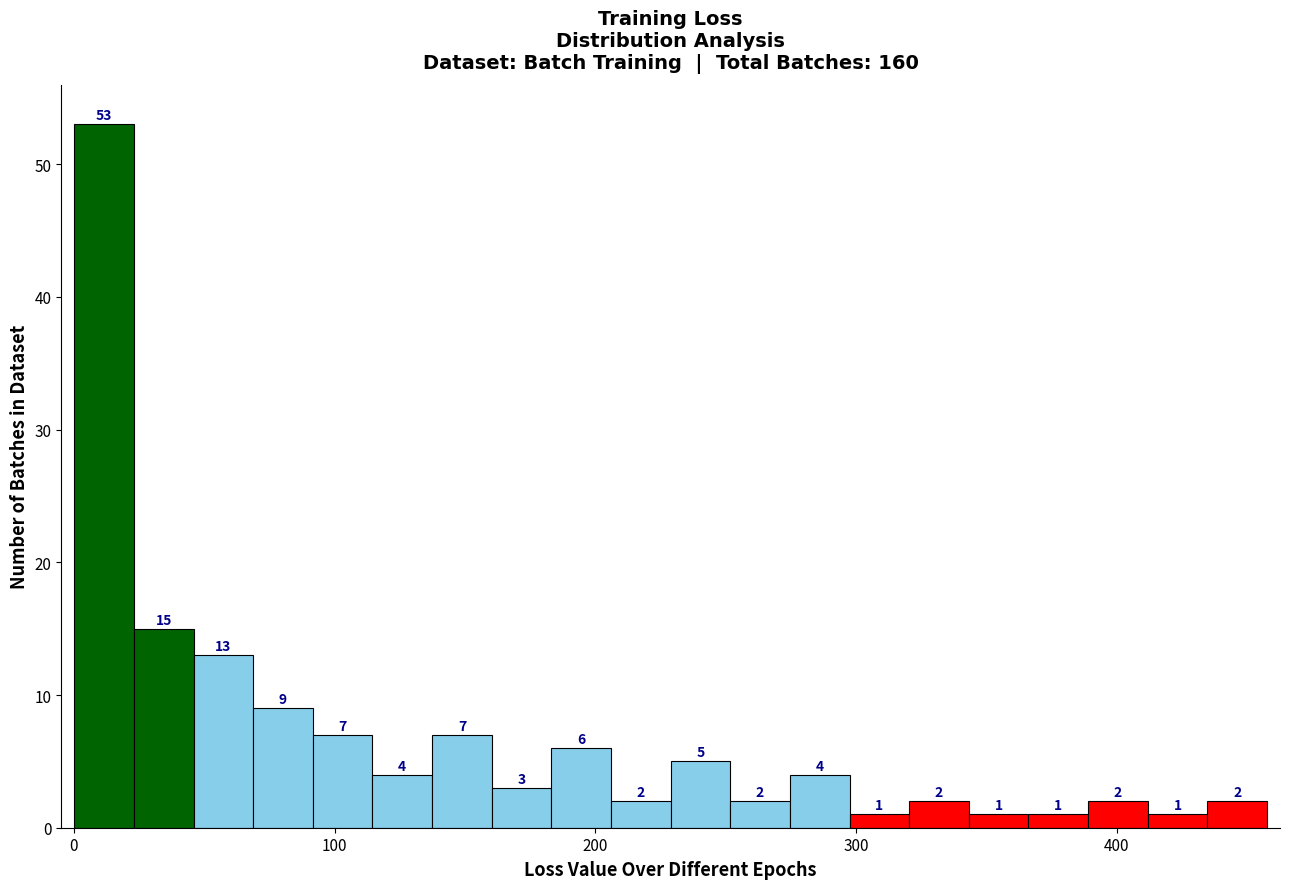

Read against the x-axis, roughly where is the centre of the tallest bar?

10